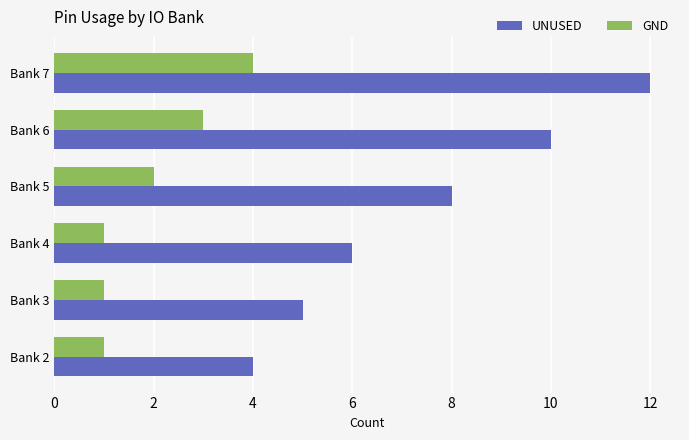

At which label does UNUSED reach its minimum?

Bank 2